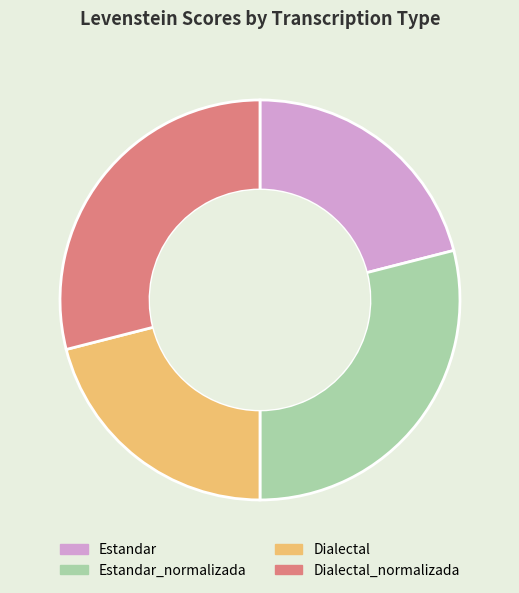

Approximately how many times larger is the value at Estandar compared to Dialectal?

1.0